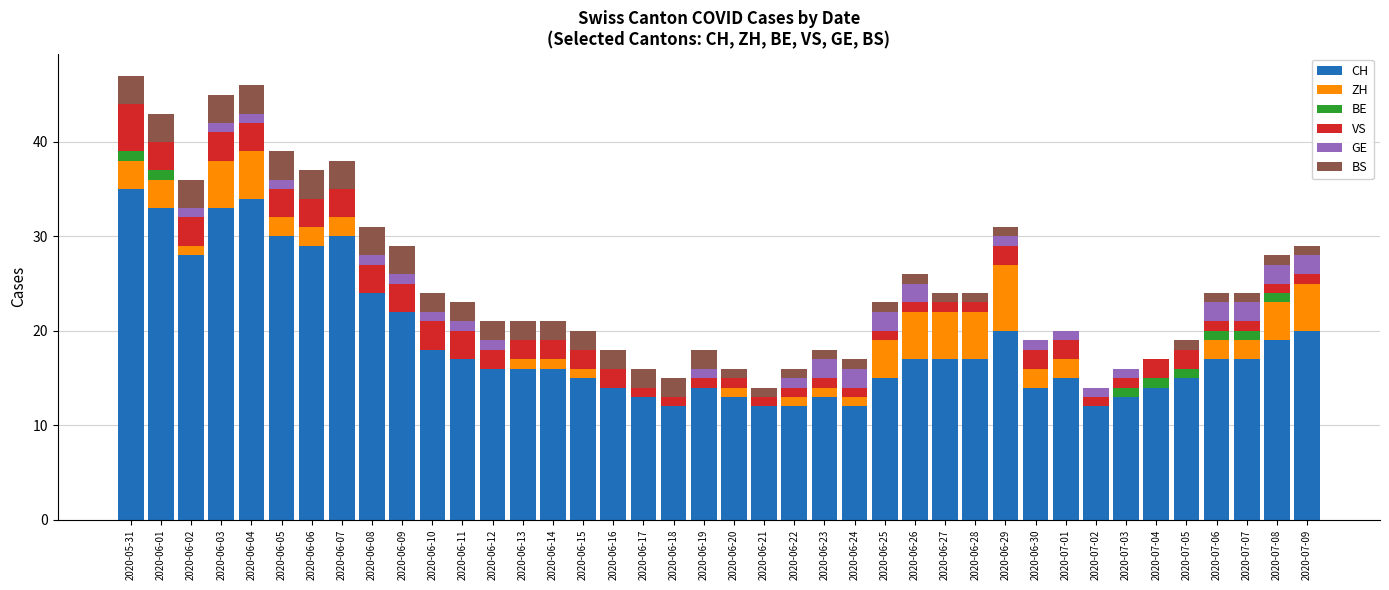

Are the bars grouped side by side (vs. stacked)?

No